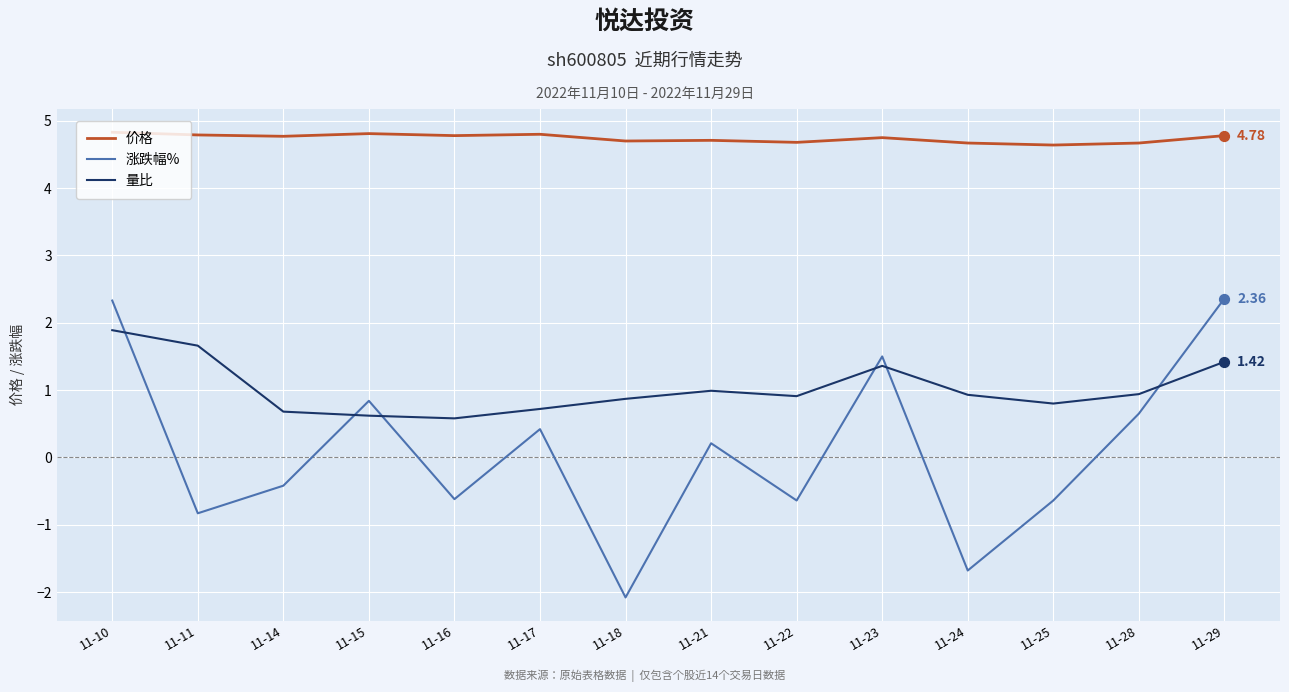

At which category is the sum across all series the highest?

11-10